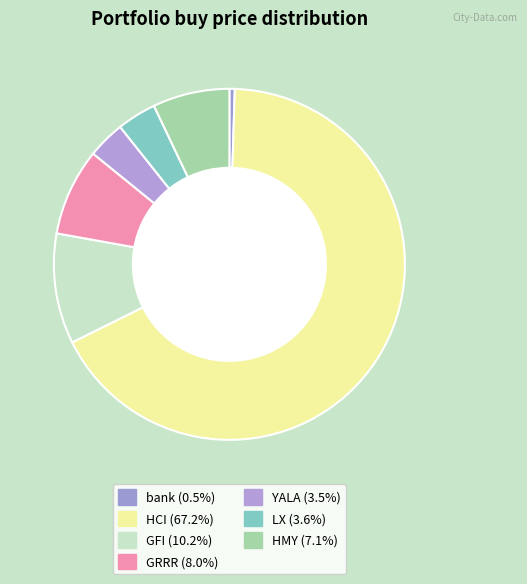

Is it true that LX is 11% of the pie?

False